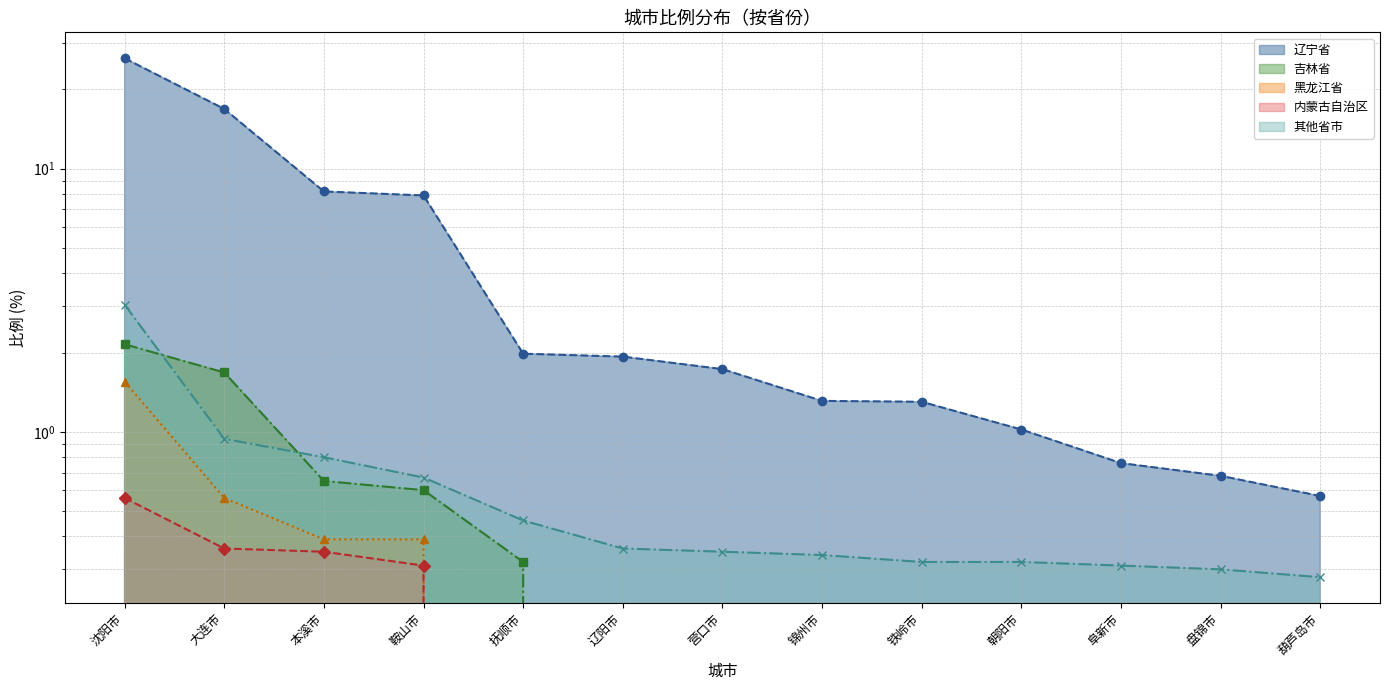

True or false: 辽宁省 has more than 1 interior local peaks.

False